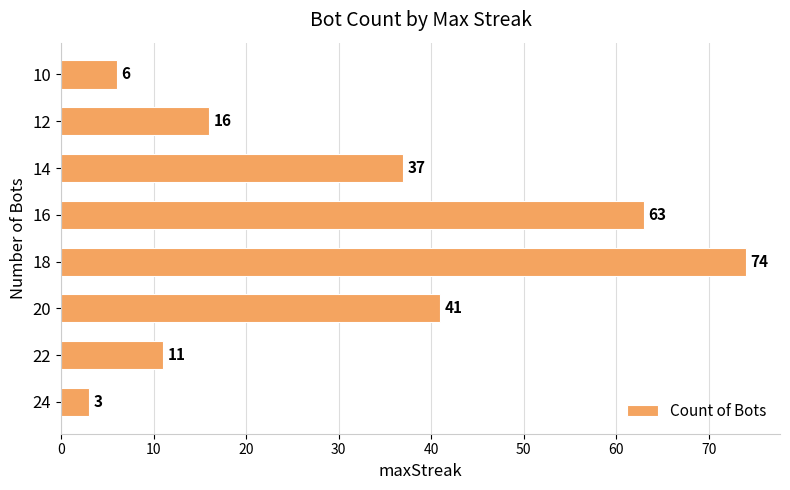

The value at 20 is 11. True or false?

False